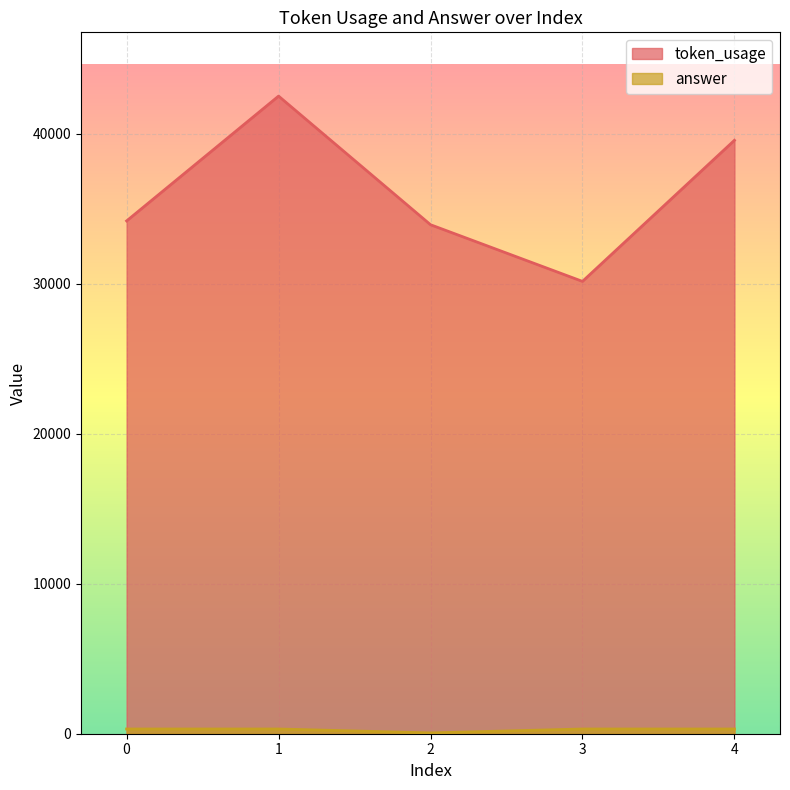

Which label corresponds to the largest value in the chart?

1